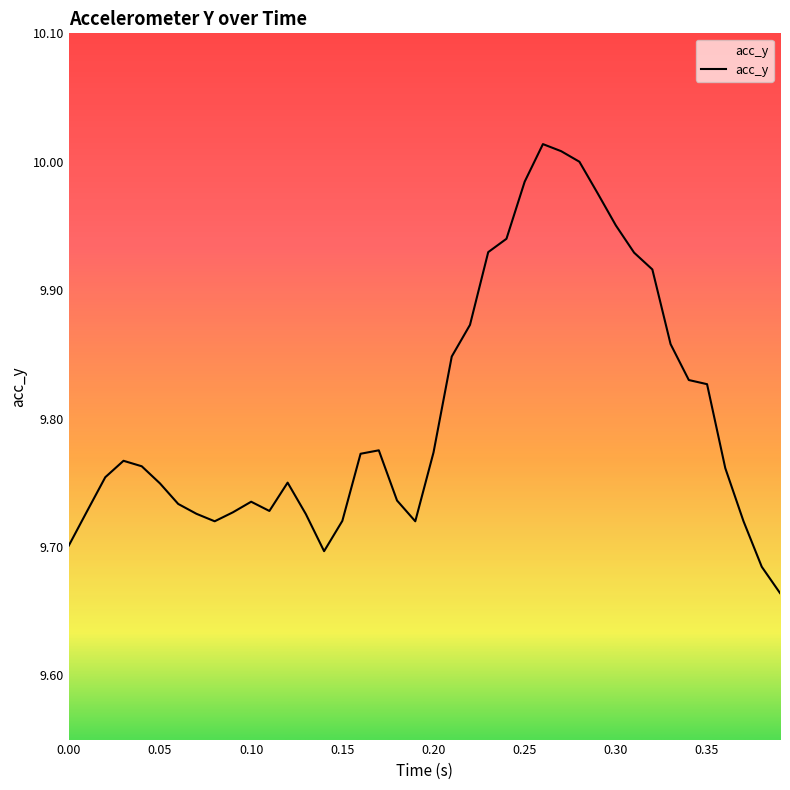

What is the difference between the maximum and minimum values?

0.3